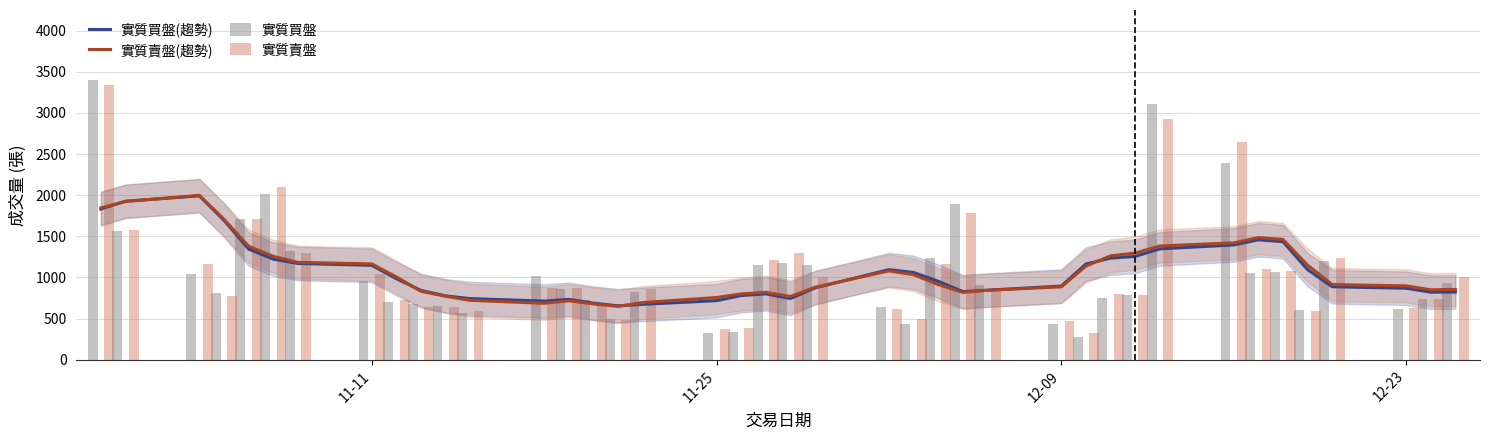

What is the minimum value for 實質賣盤(趨勢)?

648.9